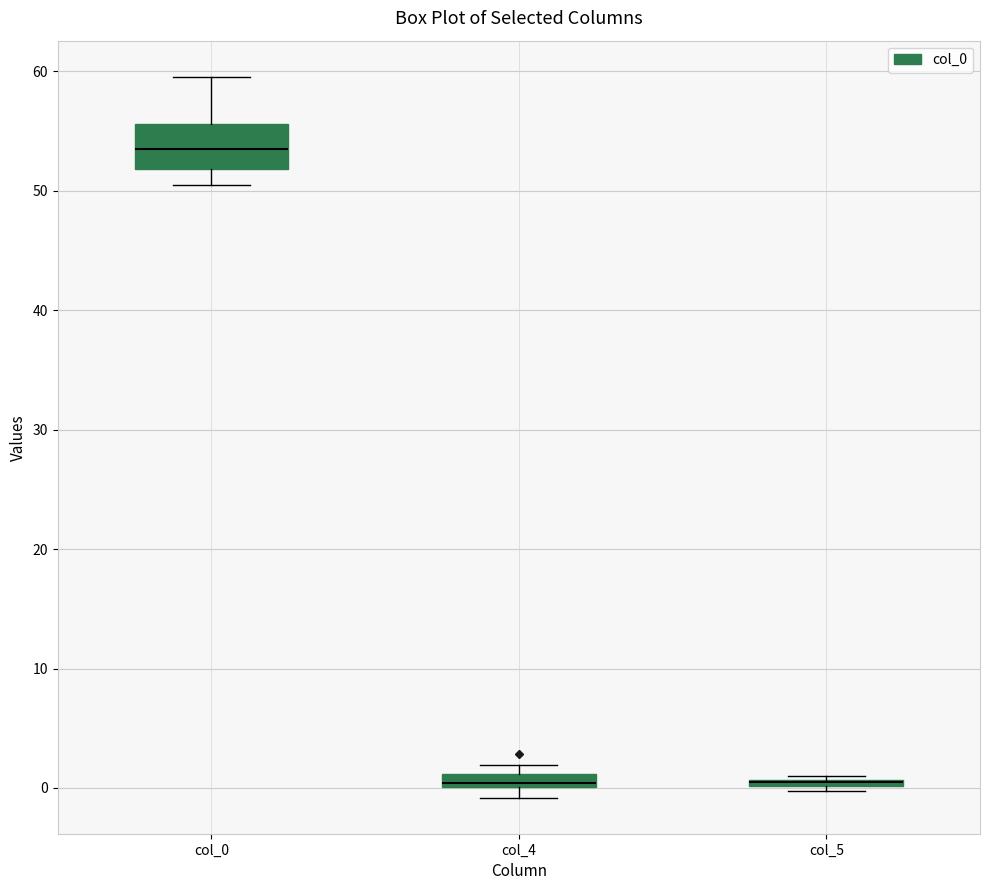

Where is the lower edge of the box for col_4 on the y-axis? The values are not printed on the chart, so give them approximately, as read against the axis.

0